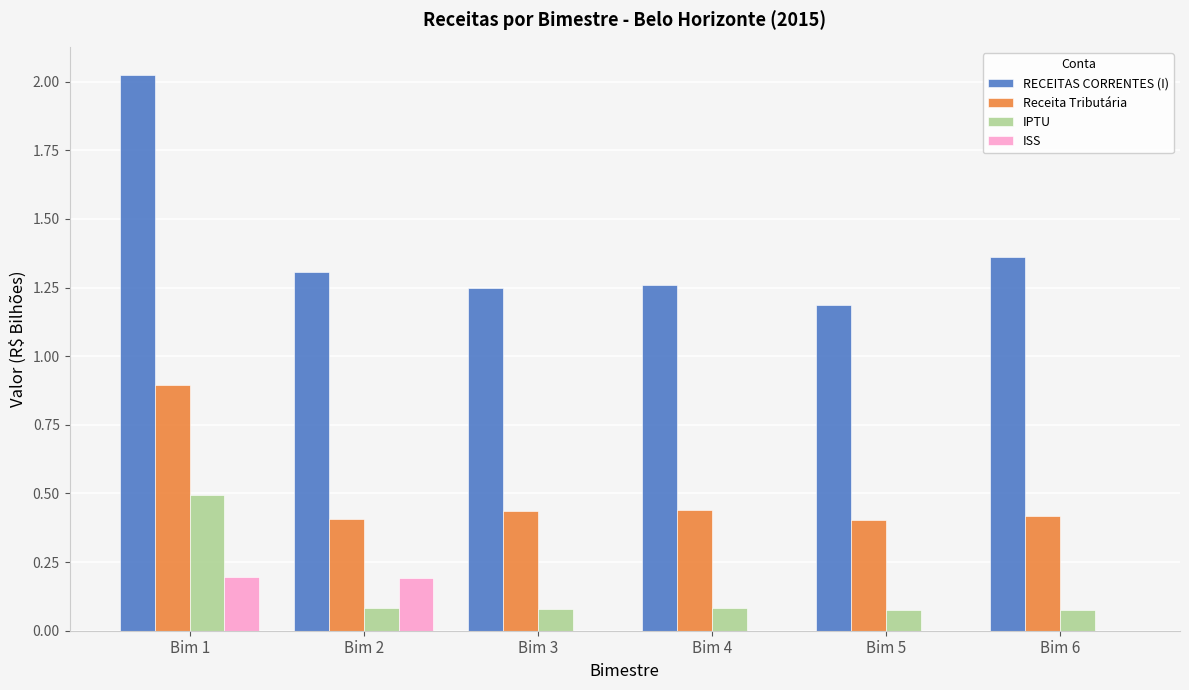

How many categories are shown in the chart?

6